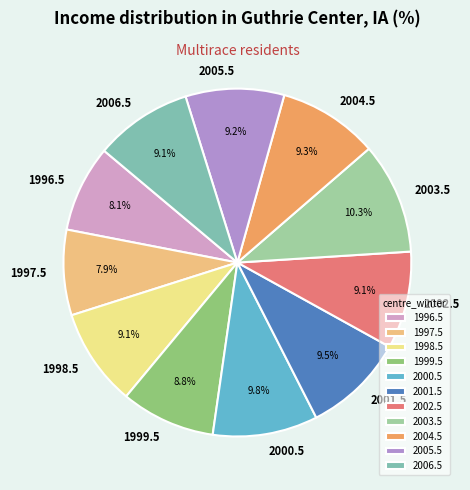

Which category has the biggest portion of the pie?

2003.5